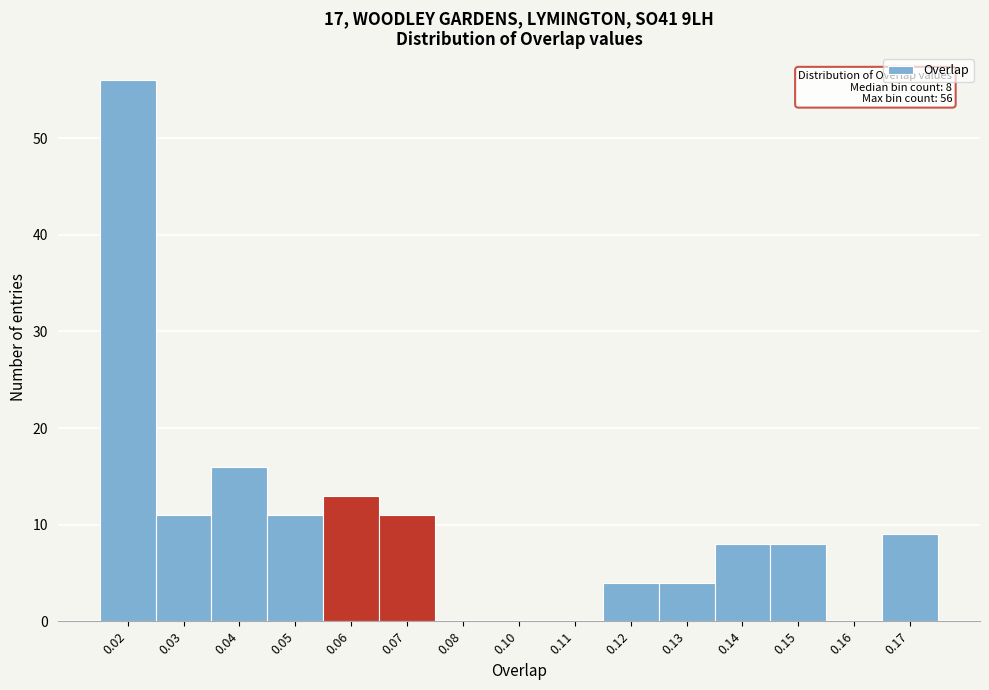

Reading right to left, extract all data points from this chart.

0.17=9	0.16=0	0.15=8	0.14=8	0.13=4	0.12=4	0.11=0	0.10=0	0.08=0	0.07=11	0.06=13	0.05=11	0.04=16	0.03=11	0.02=56